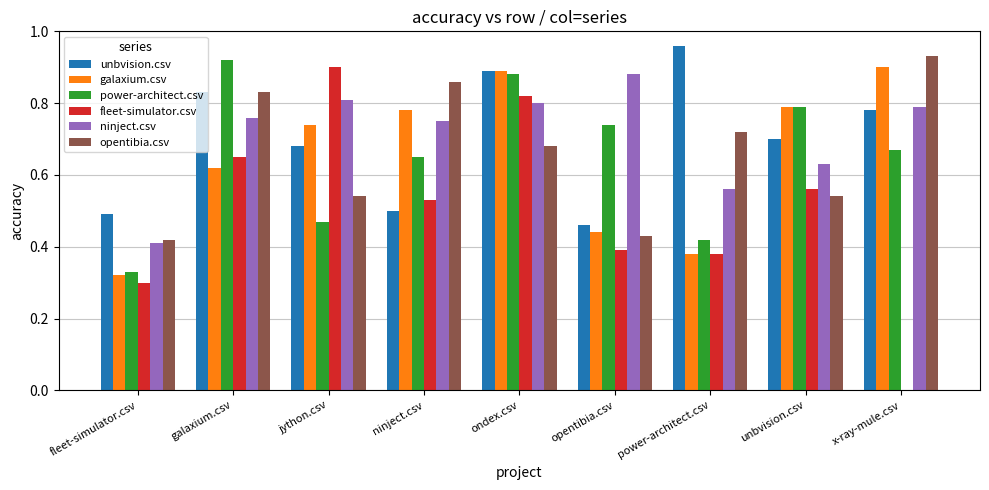

At which category is the sum across all series the highest?

ondex.csv